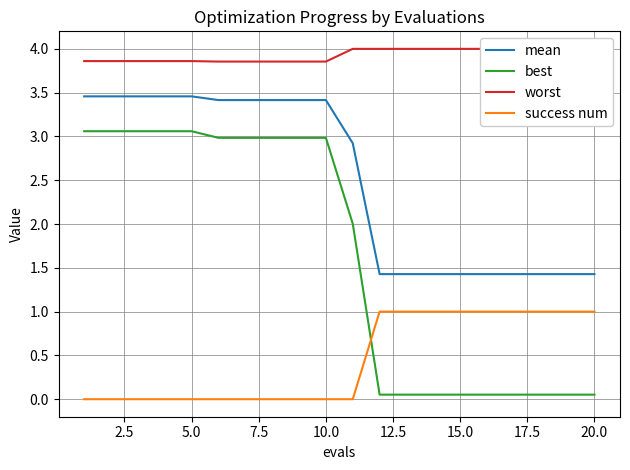

How many times do success num and best cross each other?

1